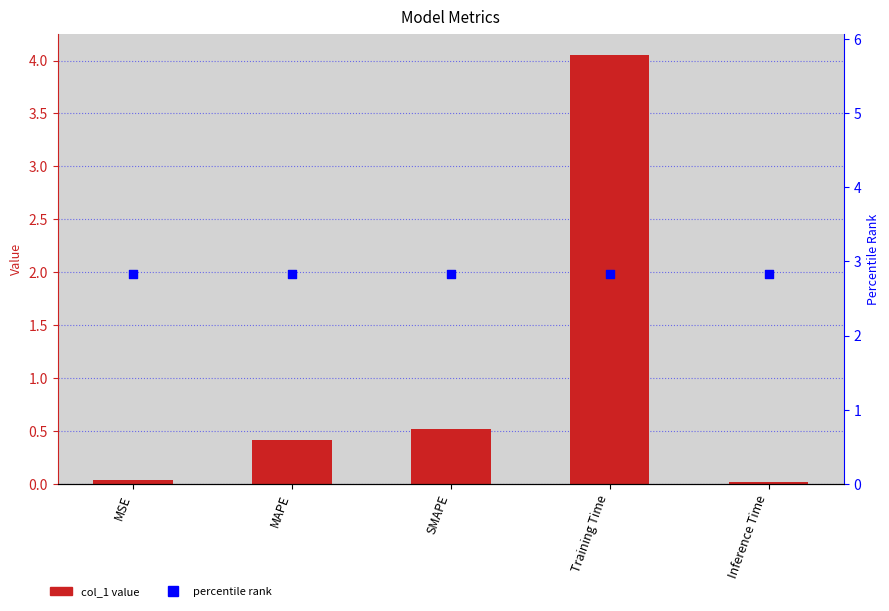

Which series has the largest total across all categories?

percentile rank